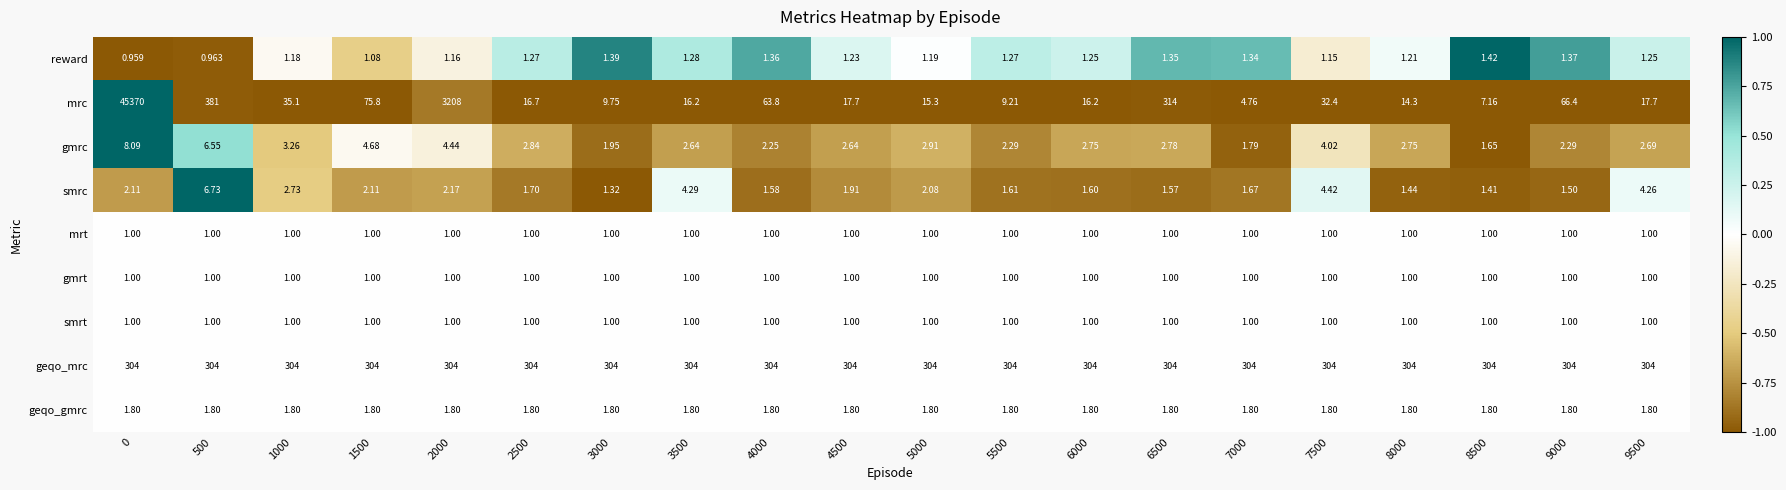

Which series has the largest total across all categories?

mrc